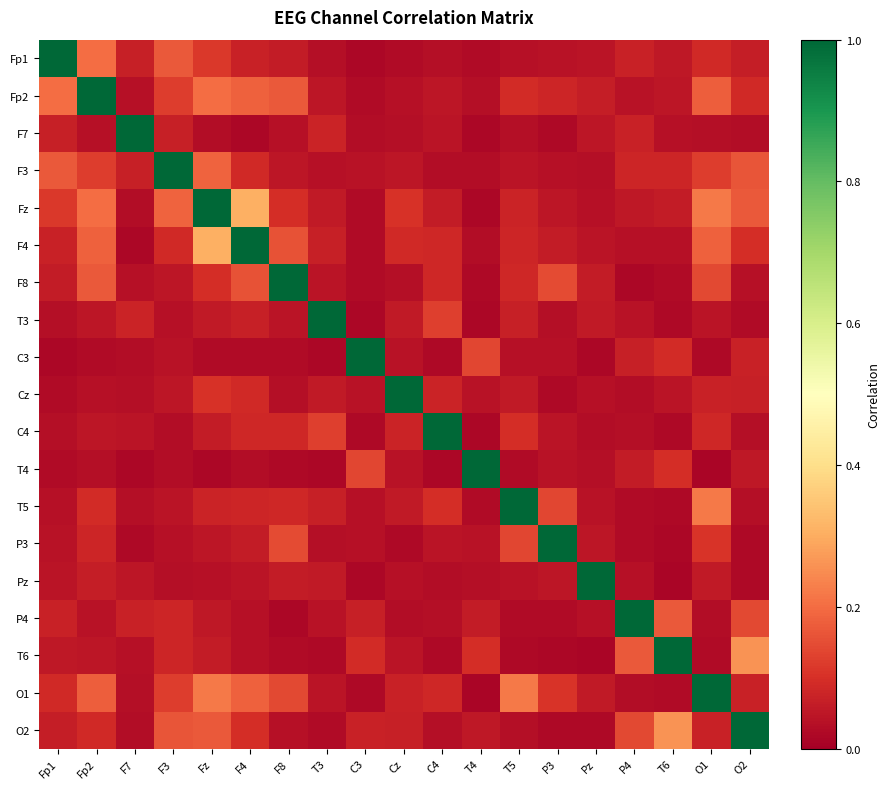

At which category does the chart reach its minimum across all series?

T6